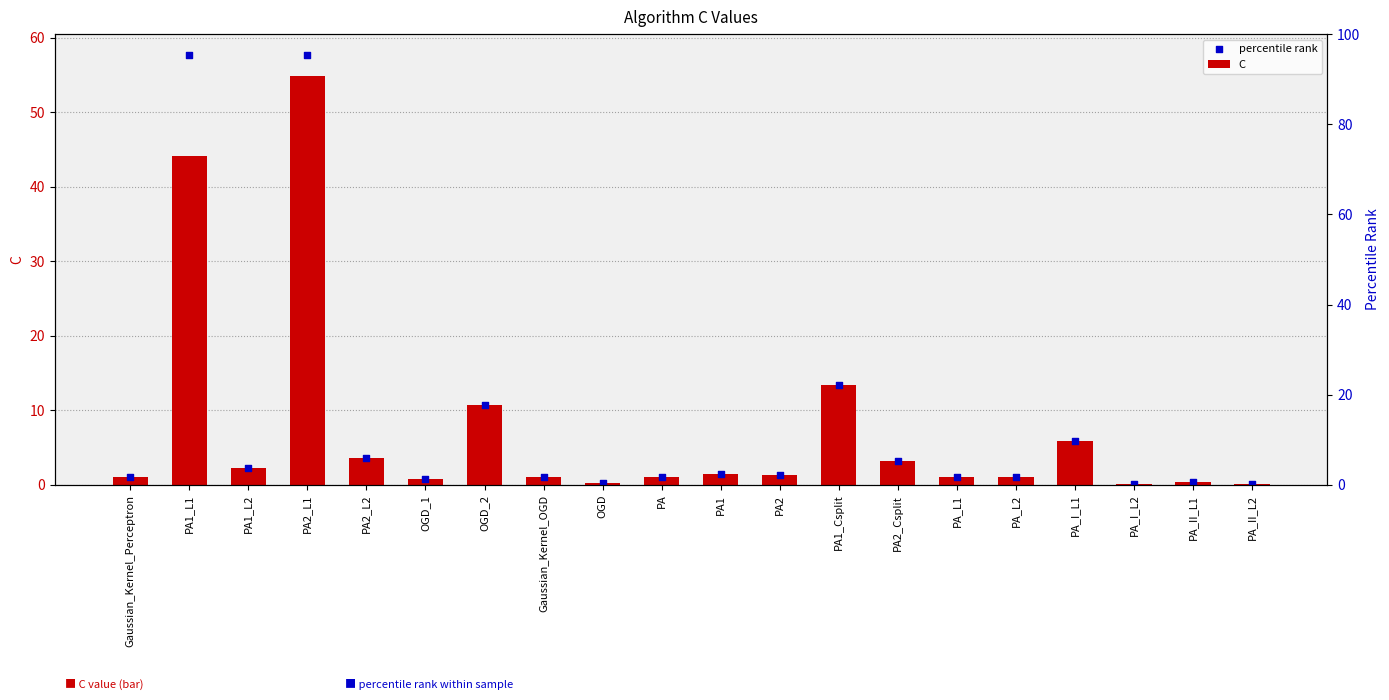

Which series has the largest Y range (max minus min)?

percentile rank